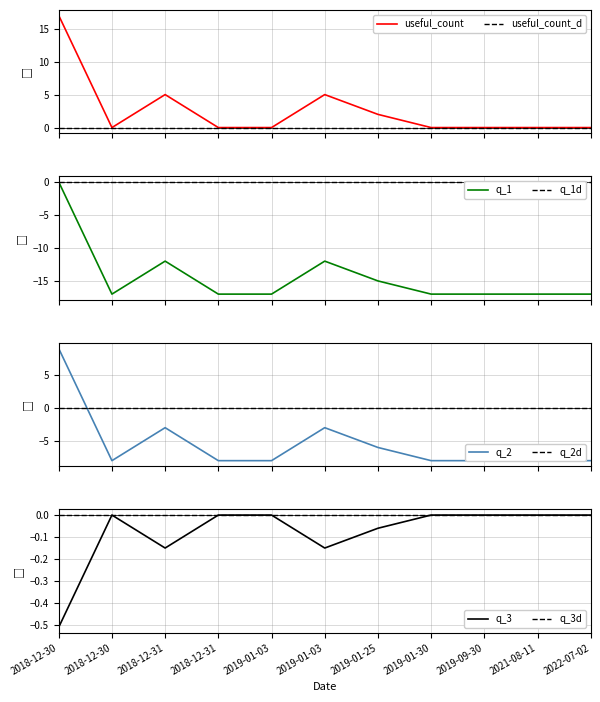

What is the lowest value of the q_1 series?

-17